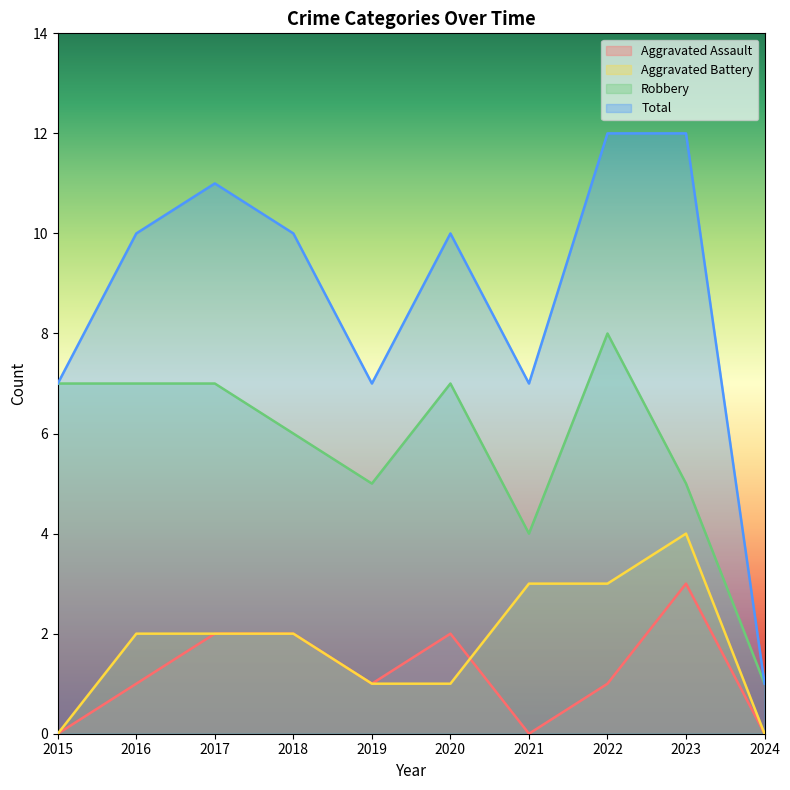

At which category does Aggravated Assault reach its first local valley?

2019